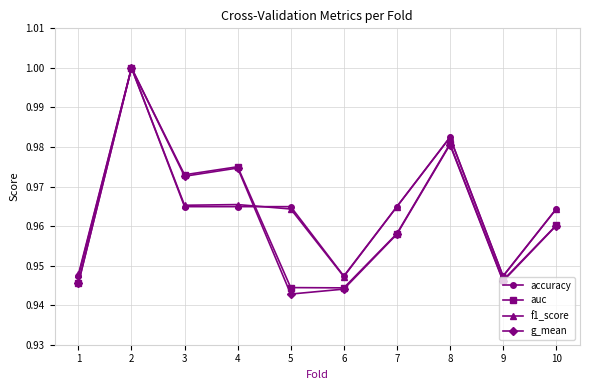

Where is the first local minimum for g_mean?

3